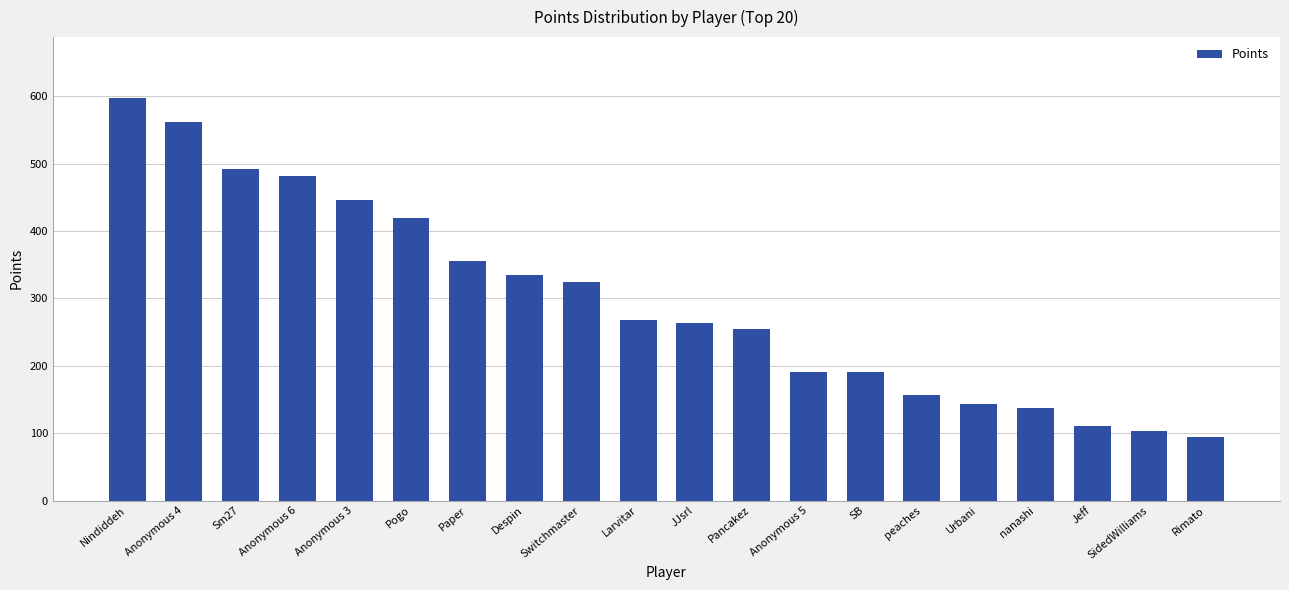

Between Rimato and Switchmaster, which is larger?

Switchmaster